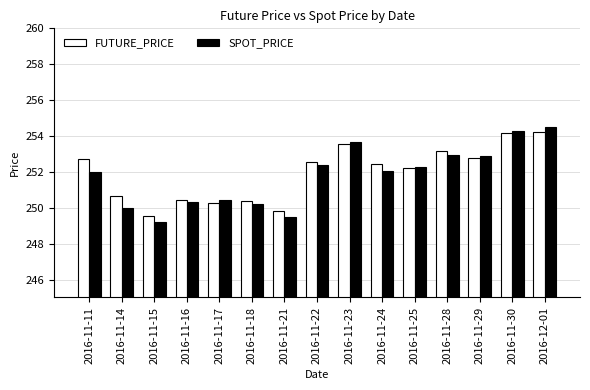

What position from the right is 2016-11-11?

15